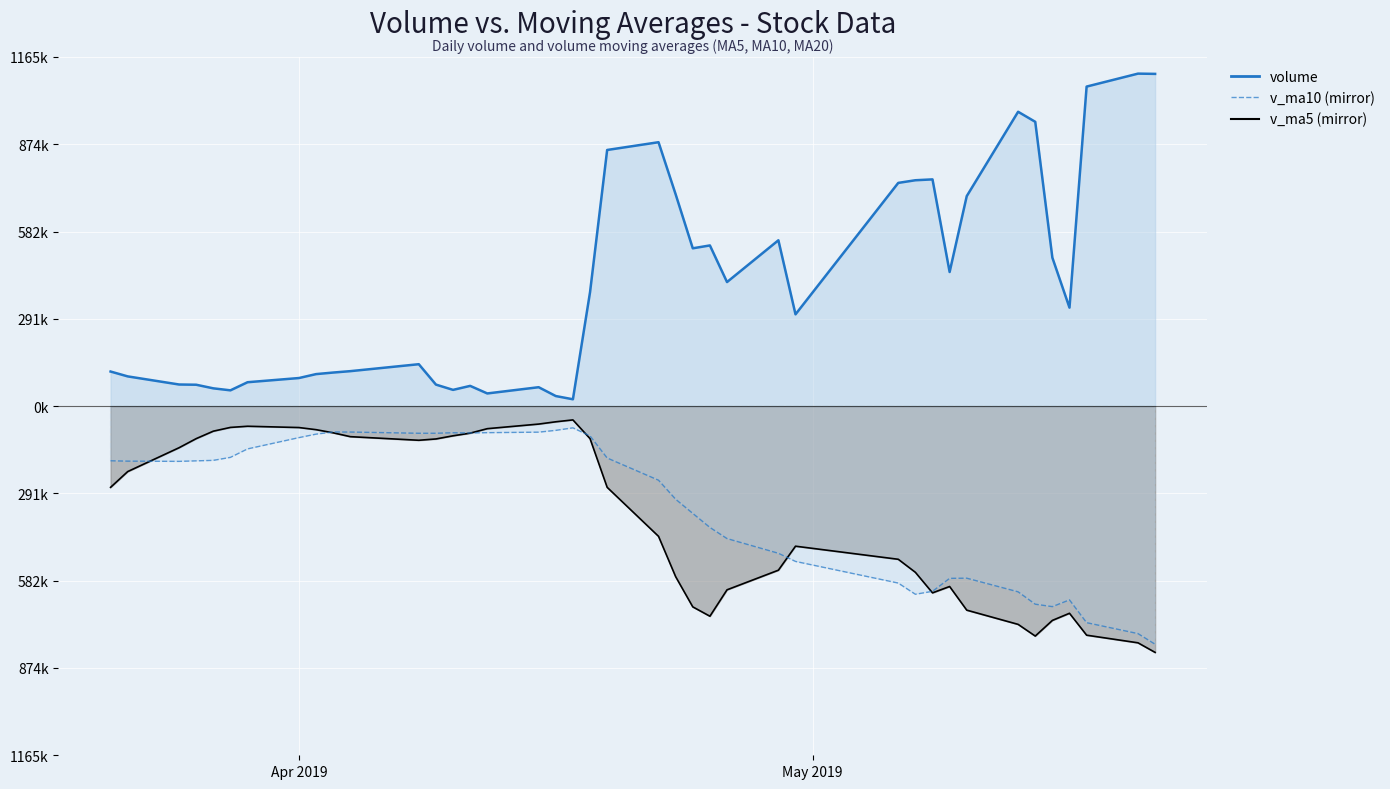

True or false: volume and v_ma5 (mirror) intersect in this chart.

False